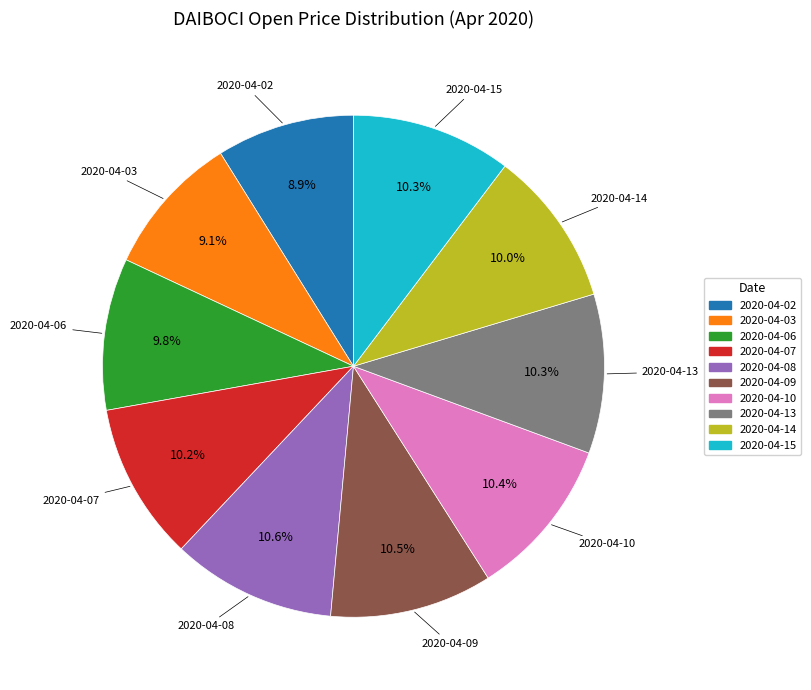

What is the ratio of the value at 2020-04-10 to the value at 2020-04-14?

1.0